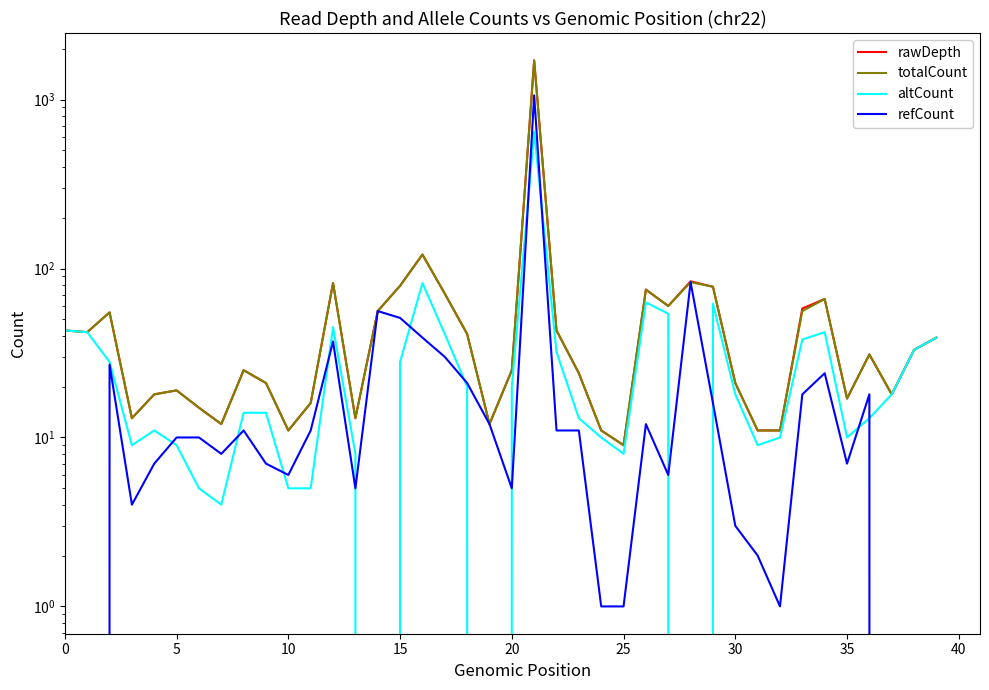

What are all the series names shown in the legend?

rawDepth, totalCount, altCount, refCount